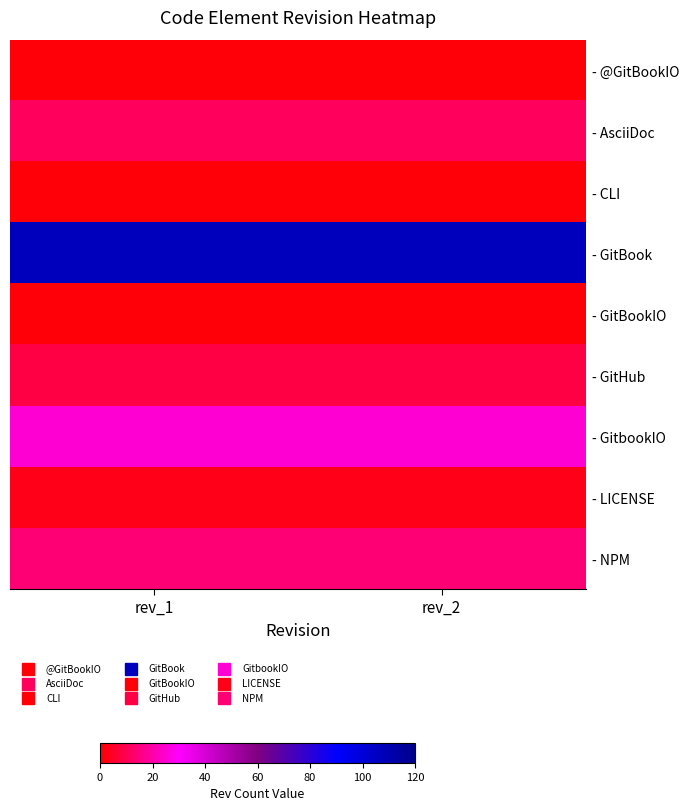

List the series in order of their peak value, lowest first.

- @GitBookIO, - CLI, - GitBookIO, - LICENSE, - GitHub, - AsciiDoc, - NPM, - GitbookIO, - GitBook